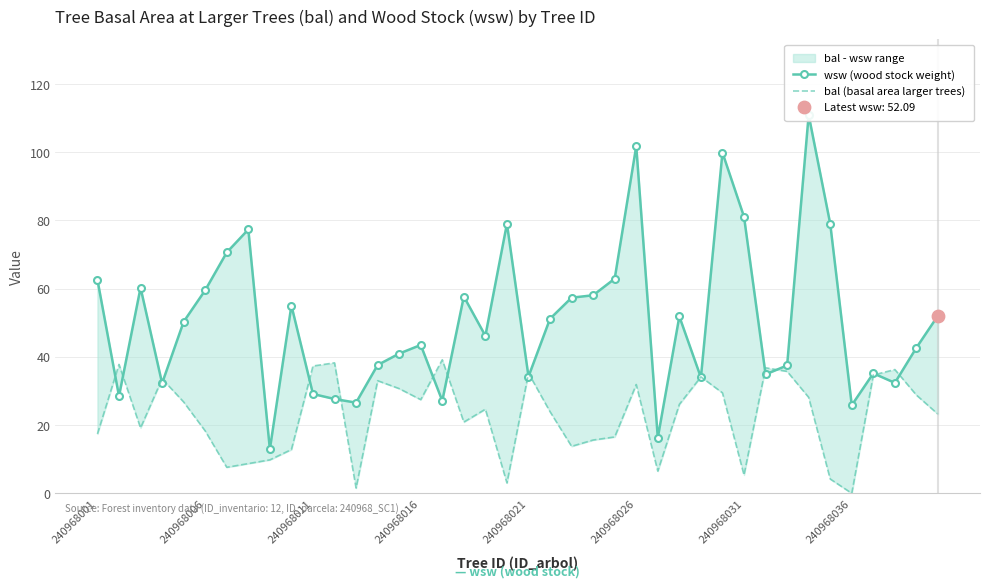

What are all the series names shown in the legend?

wsw (wood stock weight), bal (basal area larger trees)